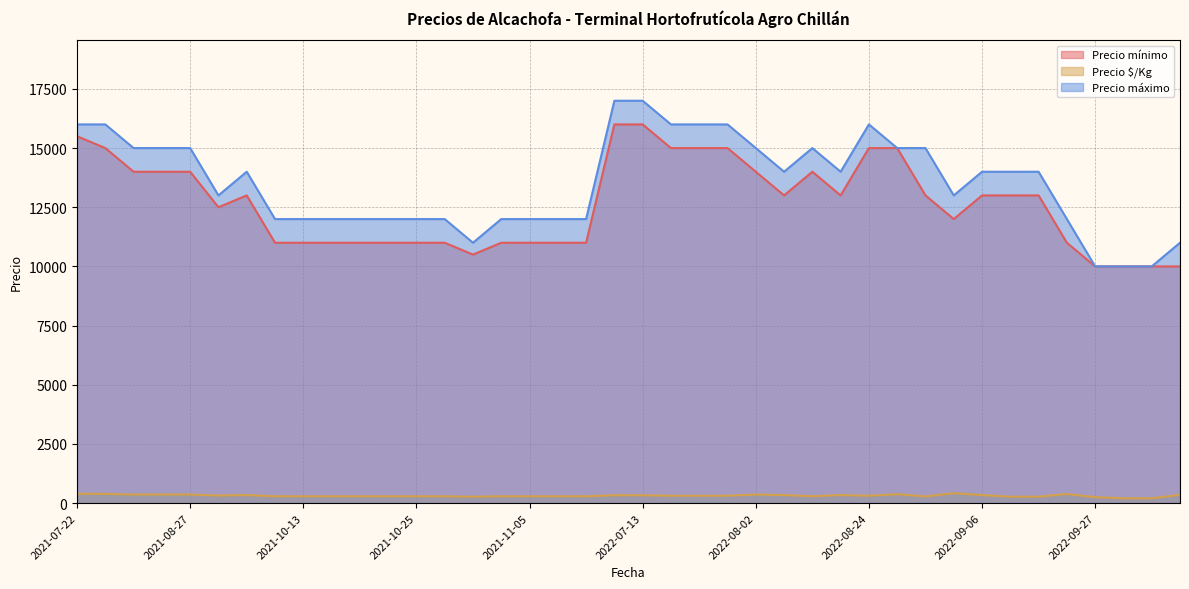

List the series in order of their peak value, lowest first.

Precio $/Kg, Precio mínimo, Precio máximo